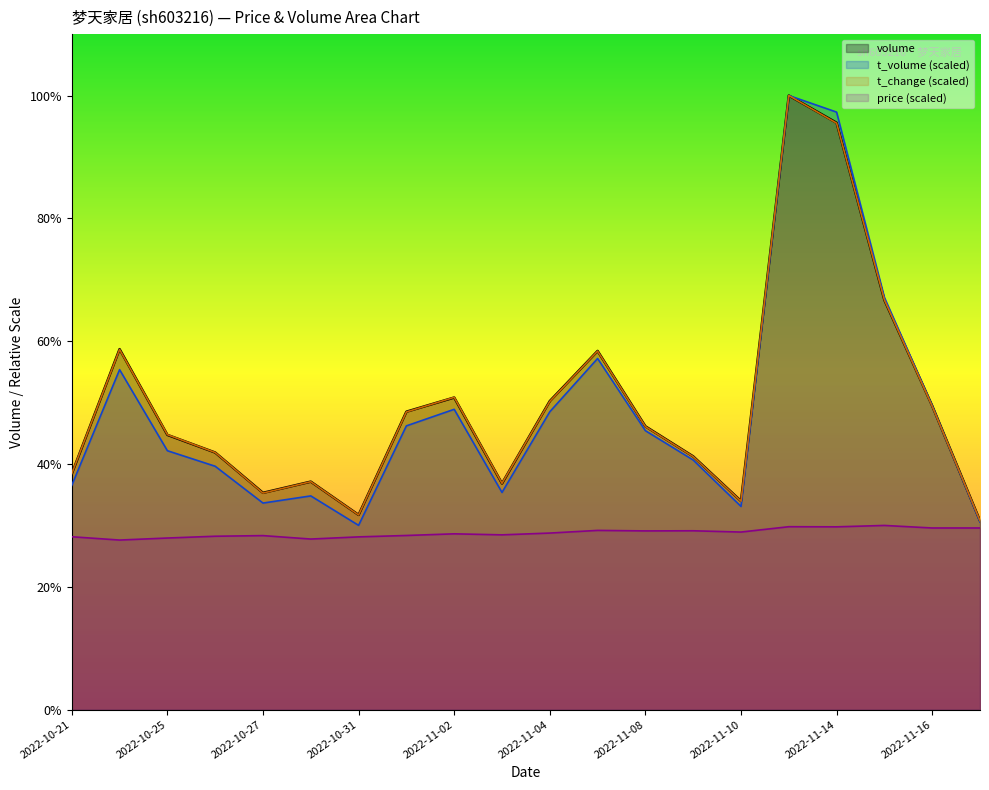

What is the maximum value for t_change?

41882.0